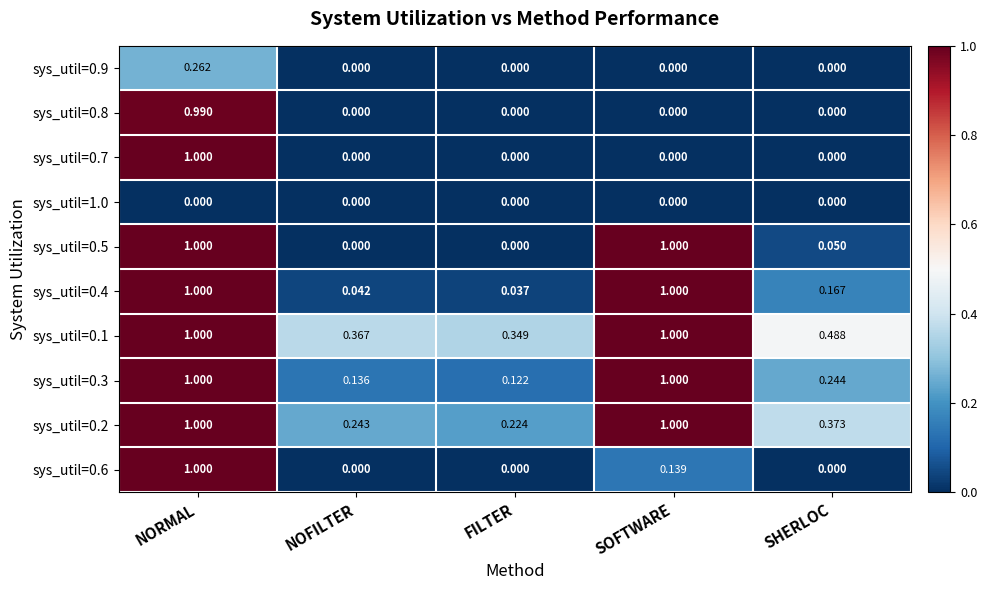

How many distinct data groups are displayed?

10